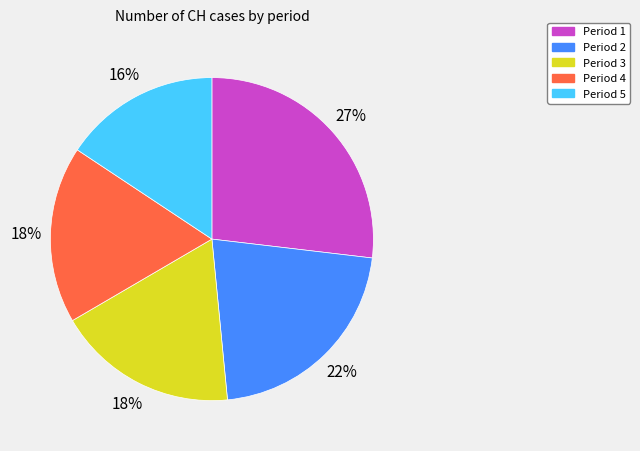

To the nearest percent, what is the difference between the largest and smallest slice percentages?

11%